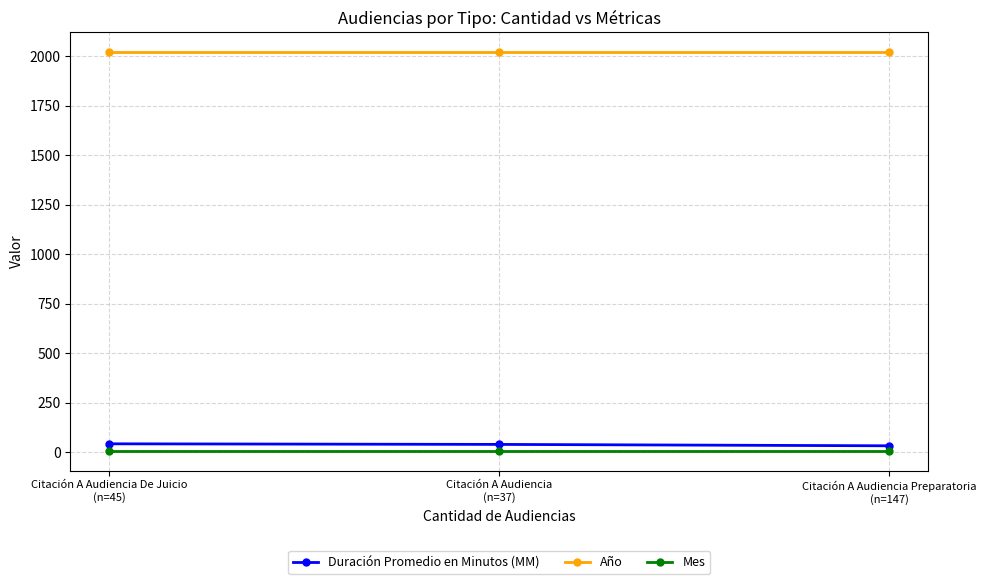

What is the average value of the Mes series?

8